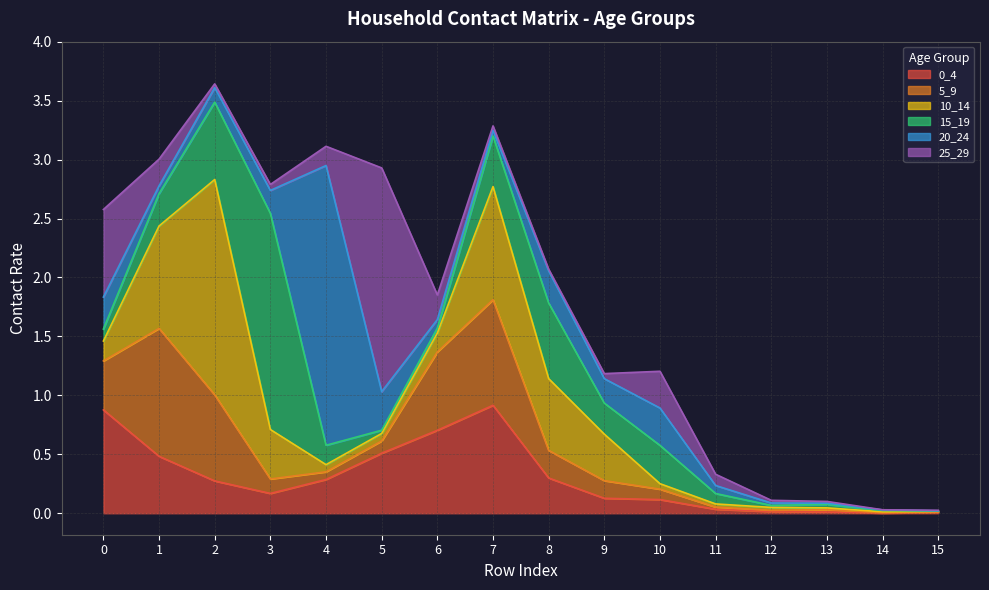

Reading left to right, list all the values displayed in this chart.

0_4: 0.9	0.5	0.3	0.2	0.3	0.5	0.7	0.9	0.3	0.1	0.1	0.0	0.0	0.0	0.0	0.0
5_9: 0.4	1.1	0.7	0.1	0.1	0.1	0.7	0.9	0.2	0.1	0.1	0.0	0.0	0.0	0.0	0.0
10_14: 0.2	0.9	1.8	0.4	0.1	0.1	0.2	1.0	0.6	0.4	0.0	0.0	0.0	0.0	0.0	0.0
15_19: 0.1	0.3	0.7	1.8	0.2	0.0	0.0	0.4	0.6	0.3	0.3	0.1	0.0	0.0	0.0	0.0
20_24: 0.3	0.1	0.1	0.2	2.4	0.3	0.1	0.0	0.3	0.2	0.3	0.1	0.0	0.0	0.0	0.0
25_29: 0.7	0.2	0.0	0.1	0.2	1.9	0.2	0.0	0.0	0.0	0.3	0.1	0.0	0.0	0.0	0.0